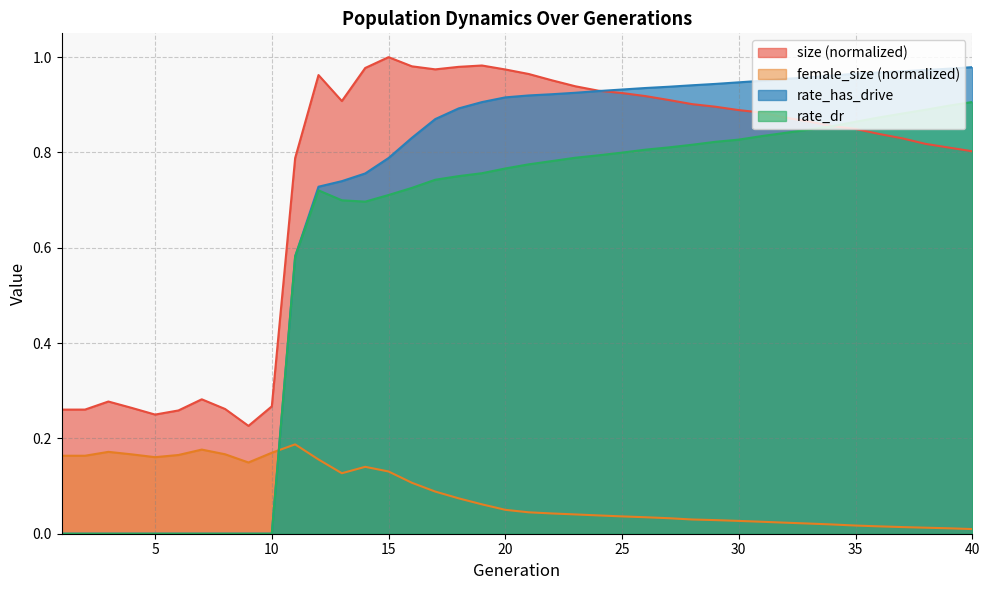

Where do rate_has_drive and female_size first cross each other?

10 and 11